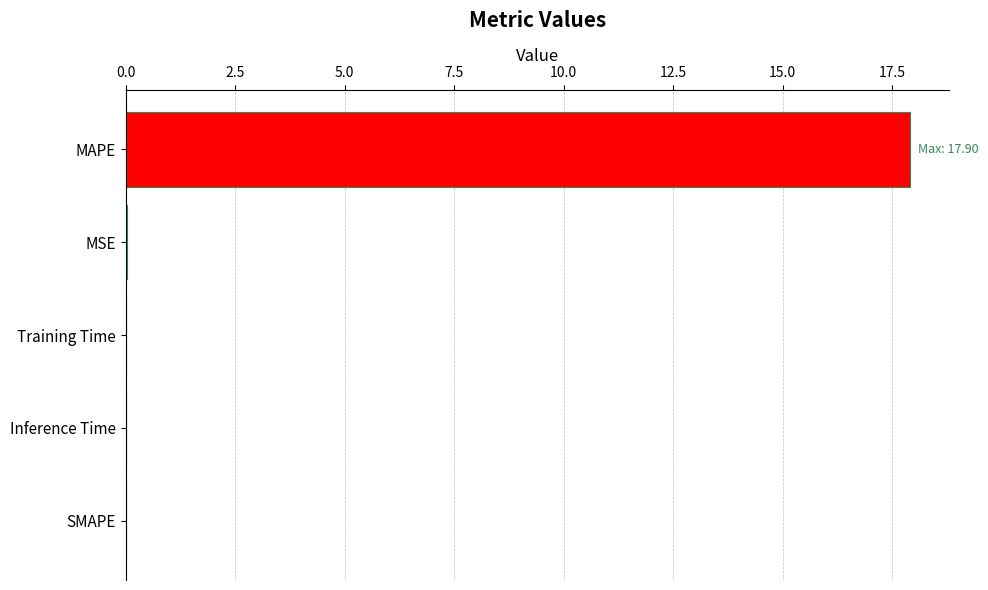

How many data points does each series have?

5